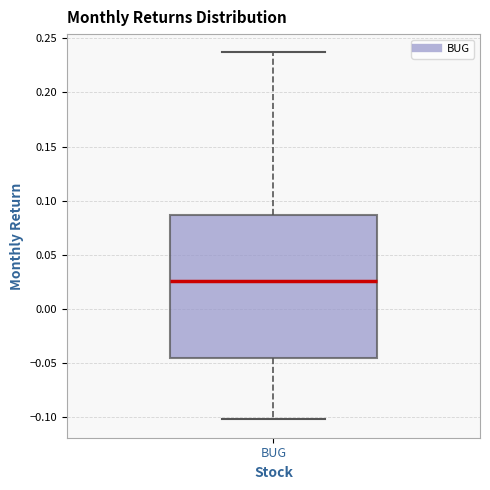

Read this box plot against the y-axis: the position of the median line, the range covered by the box, and the ends of both whiskers. The values are not printed on the chart, so give them approximately, as read against the axis.

median 0.025, box -0.045 to 0.085, whiskers -0.100 to 0.235